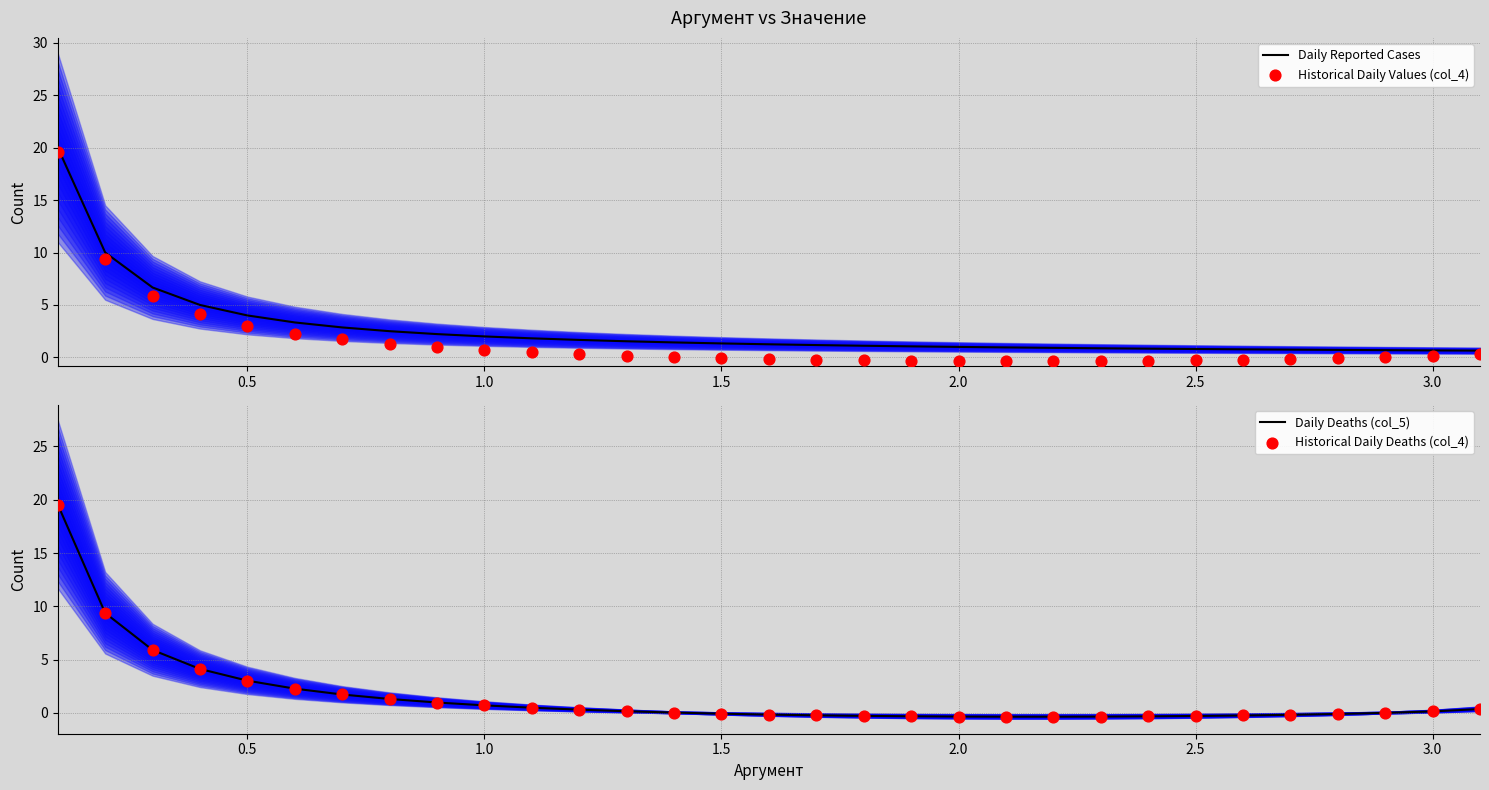

Which series has the largest total across all categories?

Daily Reported Cases